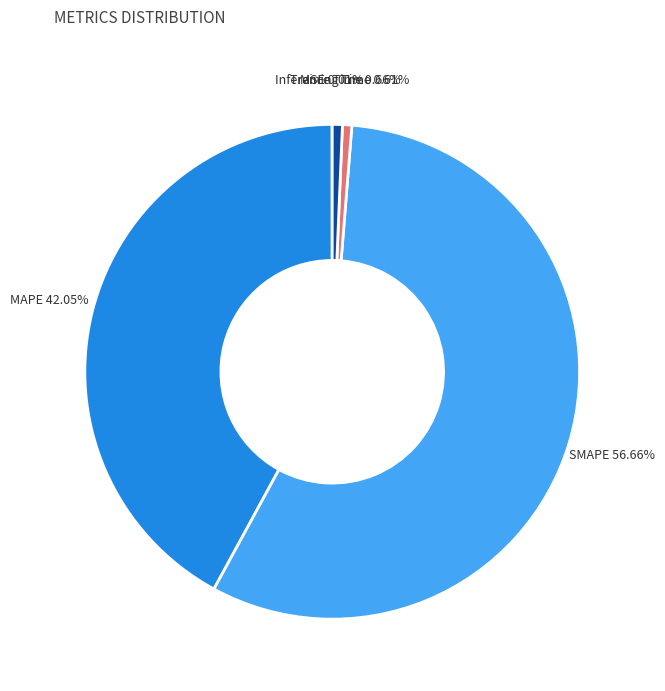

Does any single category account for the majority?

Yes